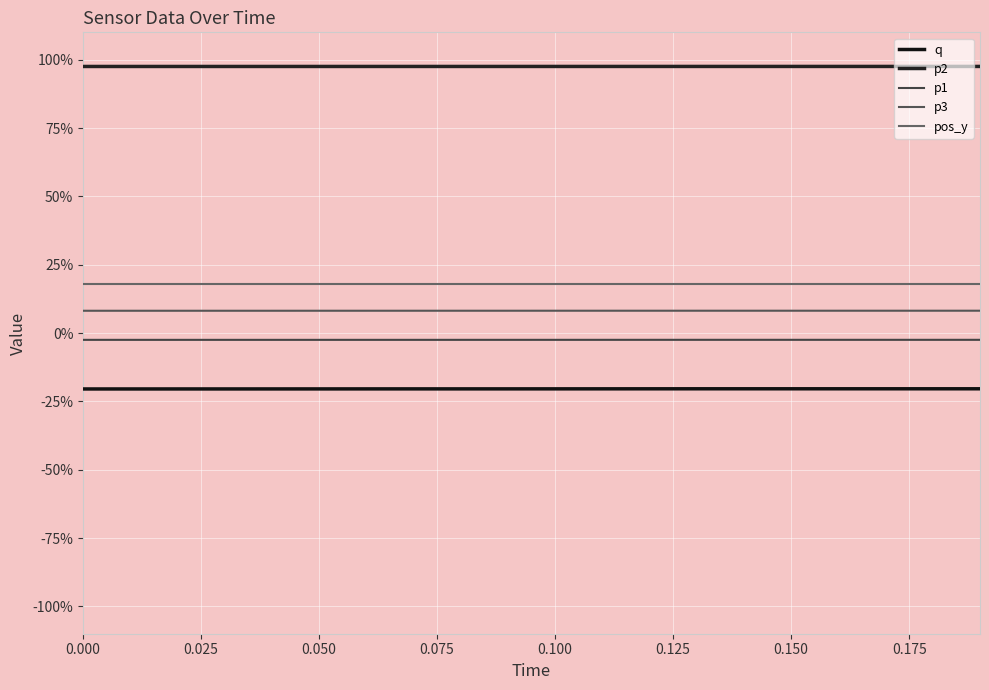

True or false: pos_y and p3 cross at least once.

False